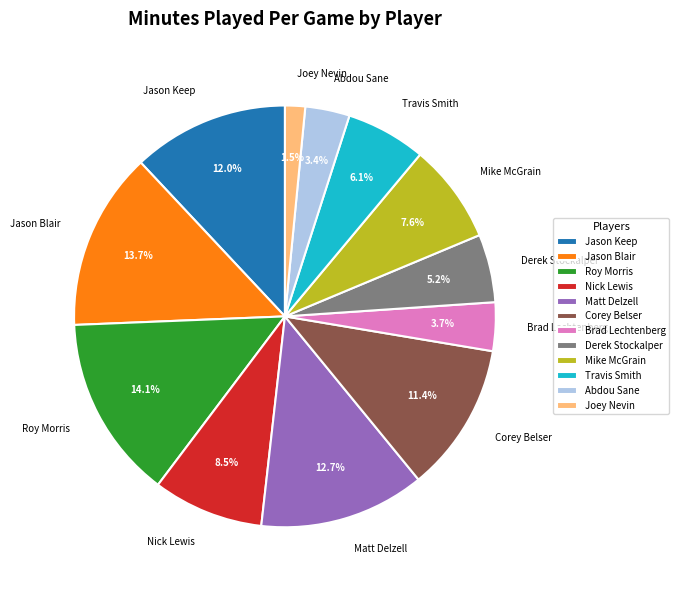

Approximately how many times larger is the value at Roy Morris compared to Abdou Sane?

4.1